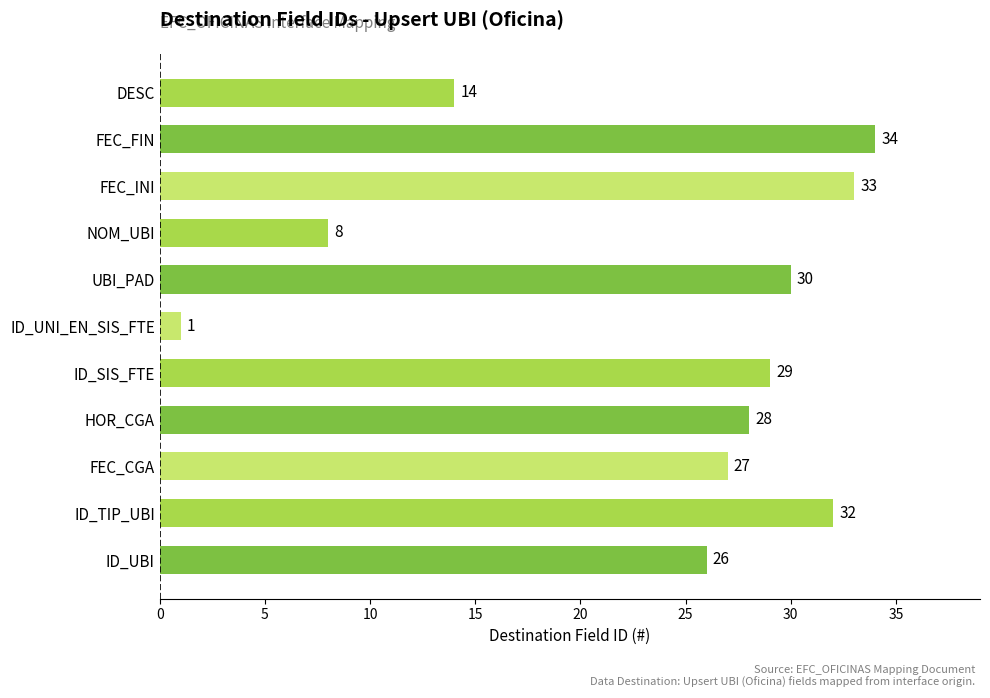

At which category does the chart reach its peak across all series?

FEC_FIN